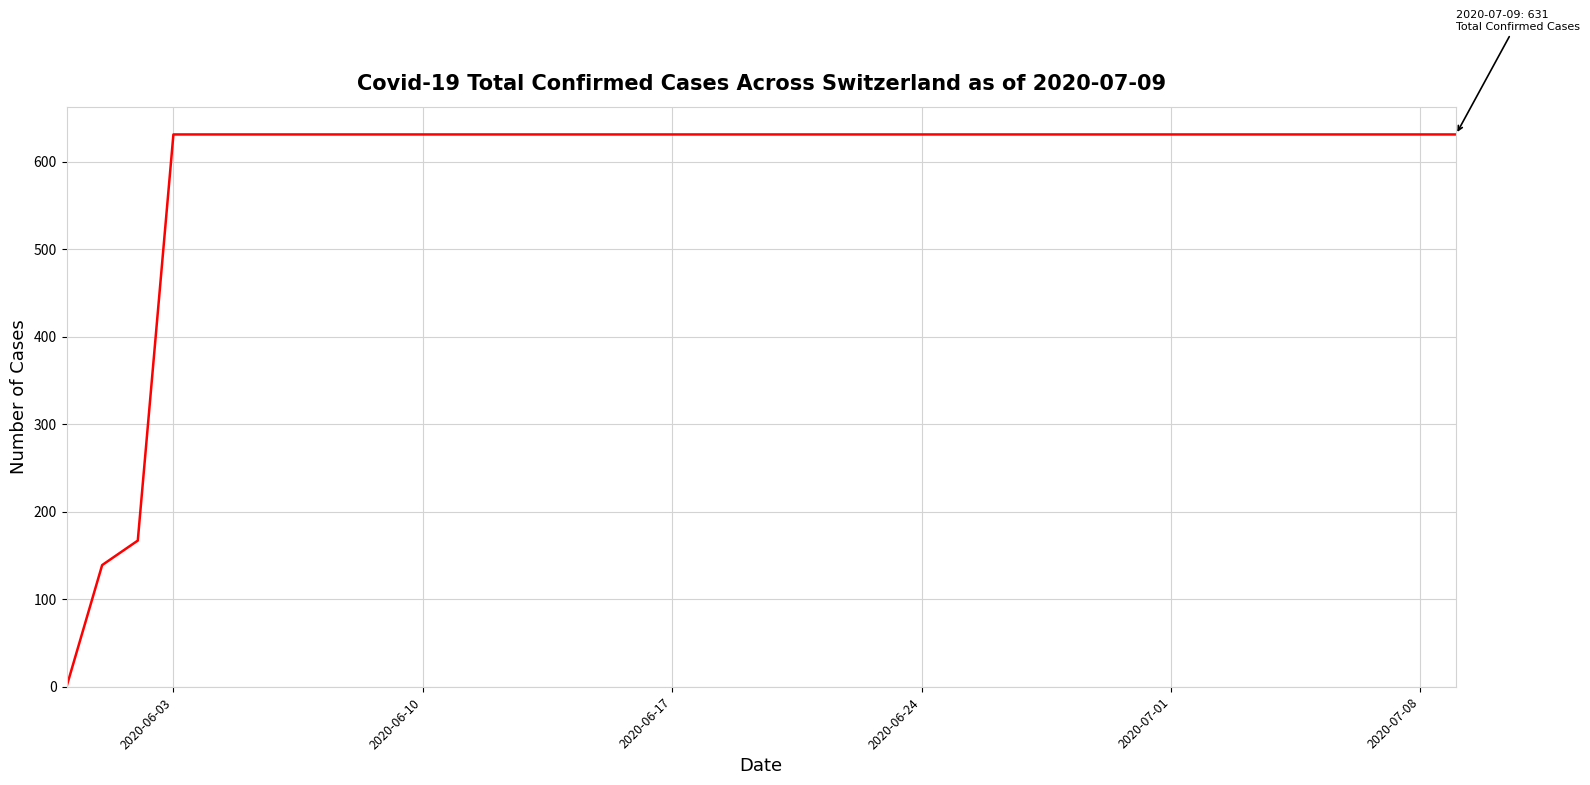

Reading right to left, transcribe all the data shown in this chart.

631	631	631	631	631	631	631	631	631	631	631	631	631	631	631	631	631	631	631	631	631	631	631	631	631	631	631	631	631	631	631	631	631	631	631	631	631	167	139	0